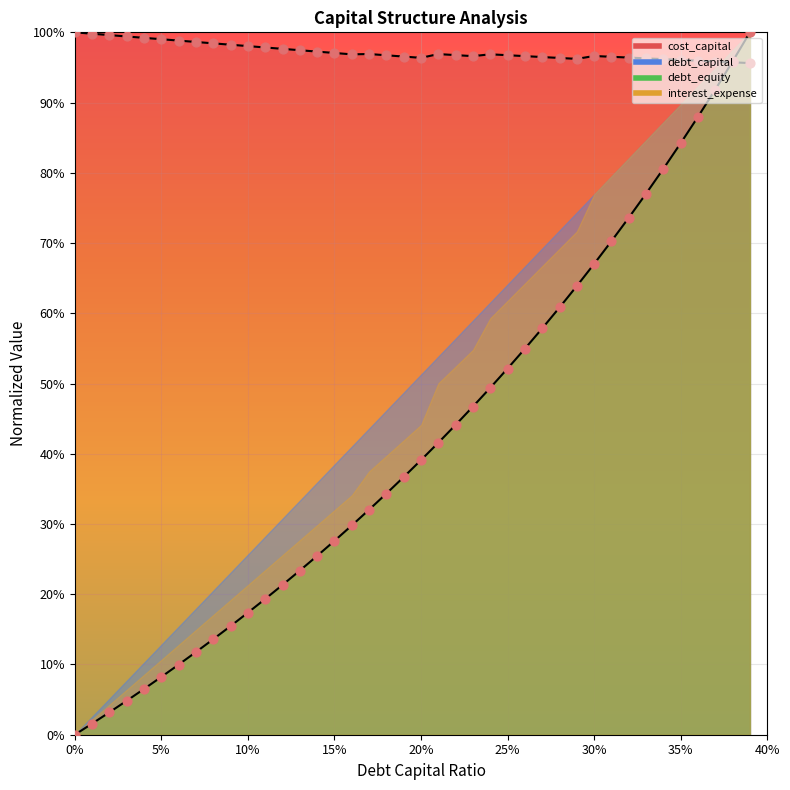

Which series has the widest spread of Y values?

debt_capital